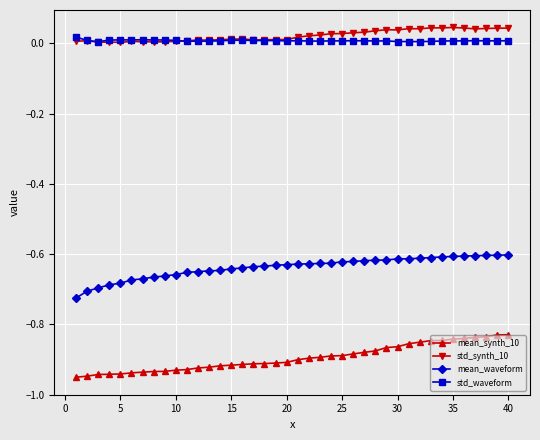

What are all the series names shown in the legend?

mean_synth_10, std_synth_10, mean_waveform, std_waveform